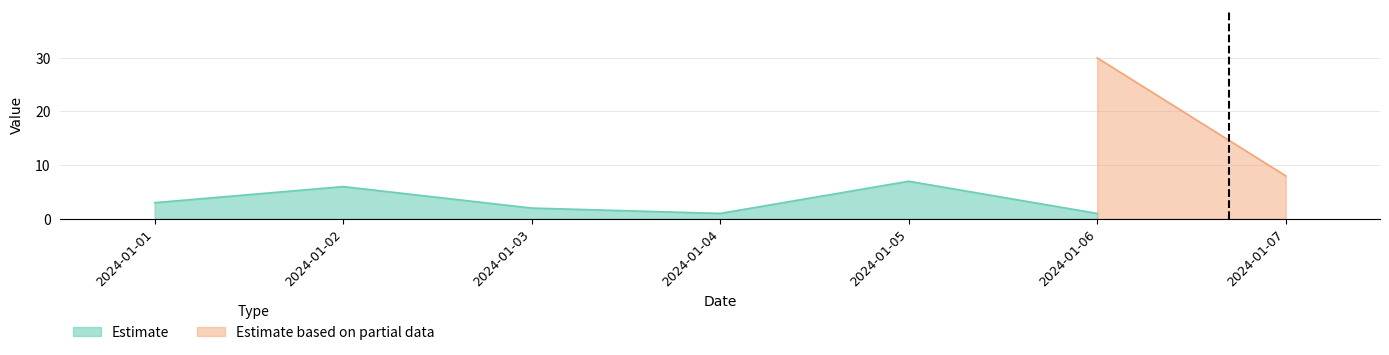

The value of price at 2024-01-07 is 8. True or false?

True